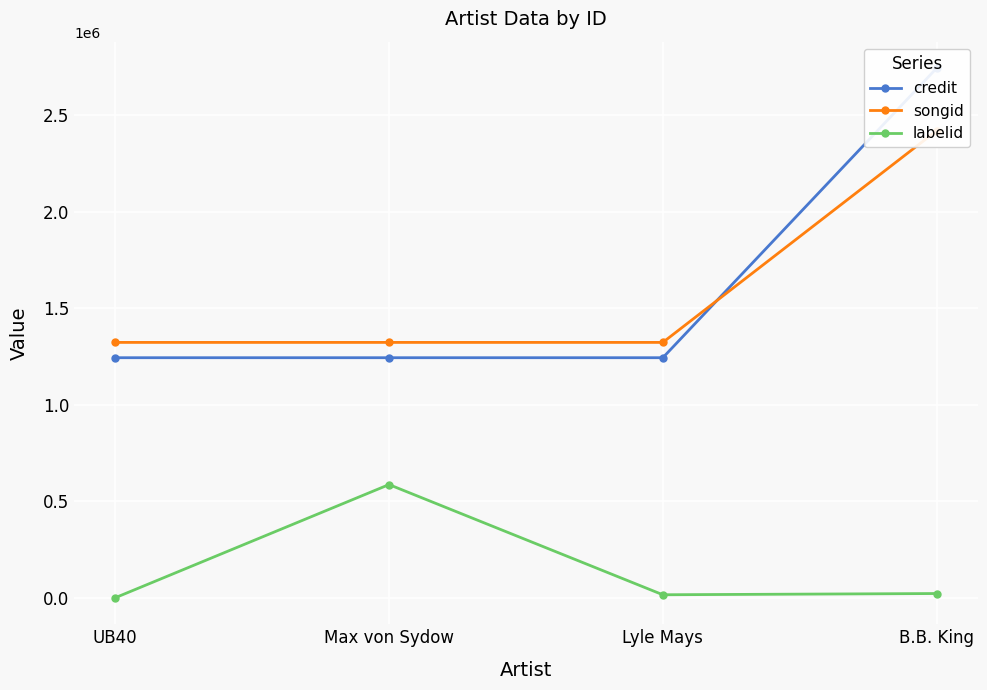

What is the average value of the songid series?

1598235